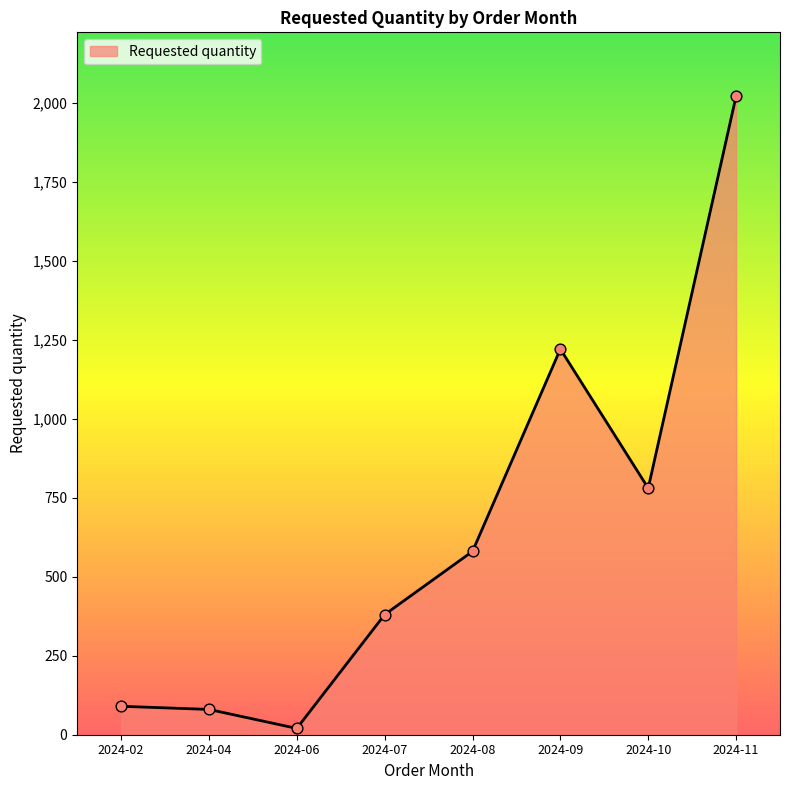

Between 2024-09 and 2024-04, which is larger?

2024-09